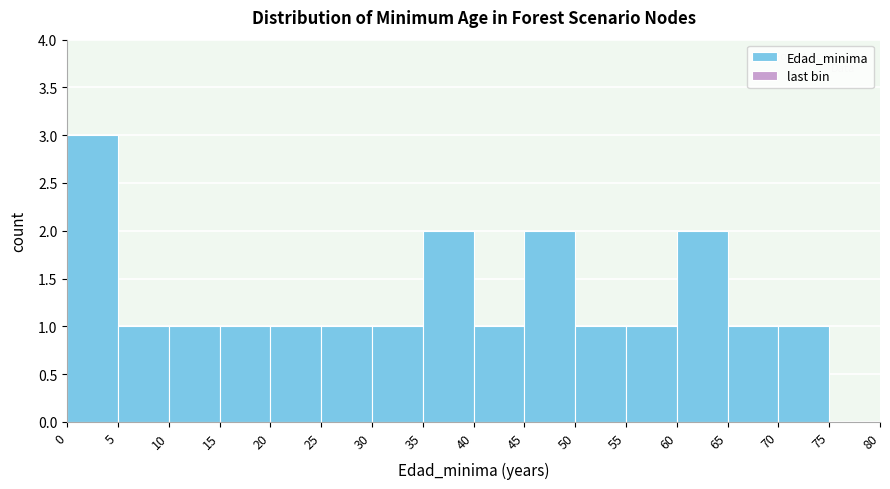

Reading left to right, list every bar in this chart as the range it spans on the x-axis followed by its height. The values are not printed on the chart, so give them approximately, as read against the axis.

0 to 5: 3
5 to 10: 1
10 to 15: 1
15 to 20: 1
20 to 25: 1
25 to 30: 1
30 to 35: 1
35 to 40: 2
40 to 45: 1
45 to 50: 2
50 to 55: 1
55 to 60: 1
60 to 65: 2
65 to 70: 1
70 to 75: 1